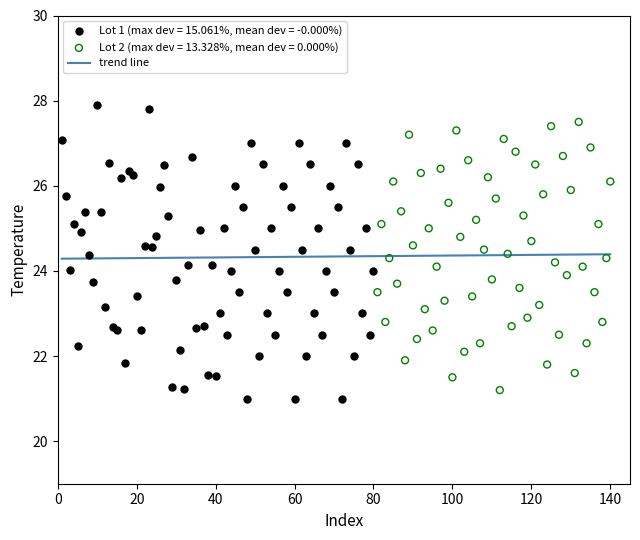

Which series has the widest spread of Y values?

Lot 1 (max dev = 15.061%, mean dev = -0.000%)